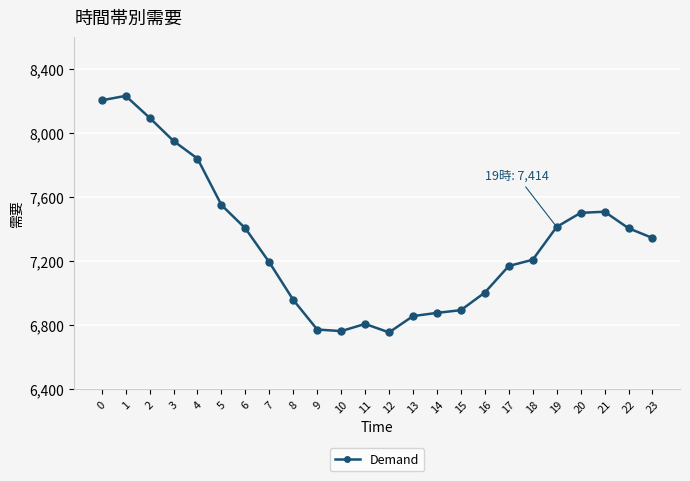

How many lines are shown in the chart?

1